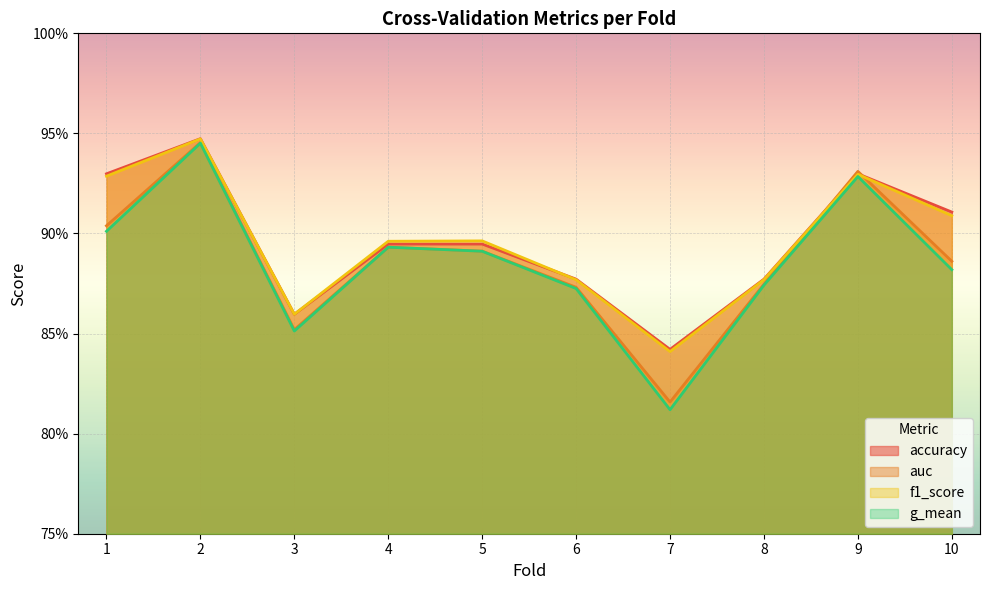

What are all the series names shown in the legend?

accuracy, auc, f1_score, g_mean